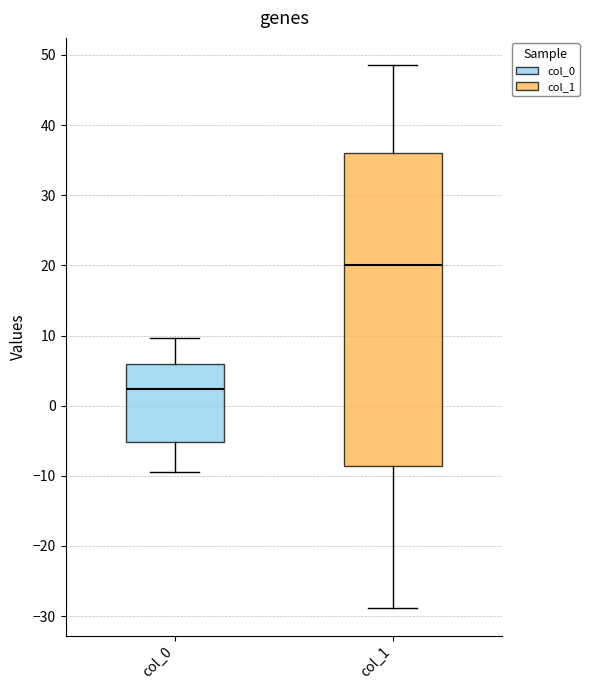

Which box's median line is the highest?

col_1